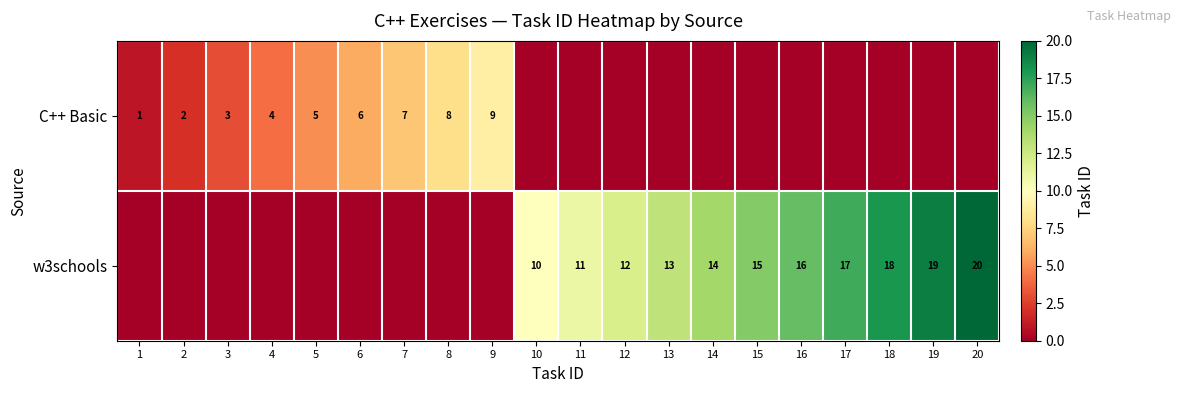

What is the sum of the C++ Basic values at 9 and 2?

11